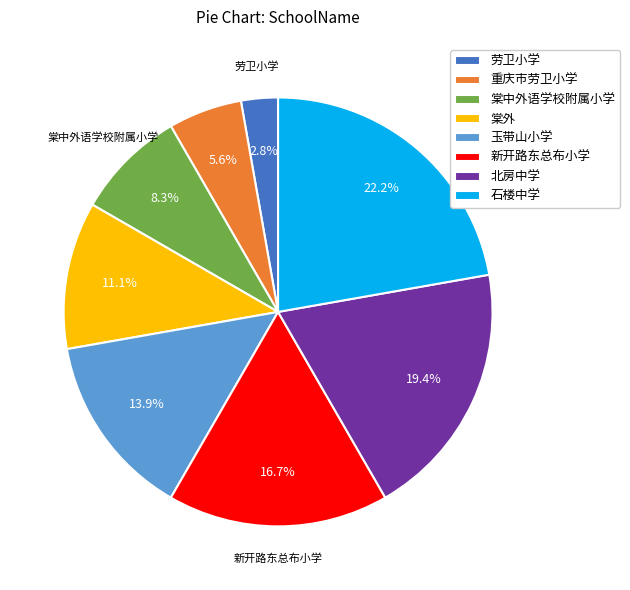

To the nearest percent, what is the average slice percentage?

12%